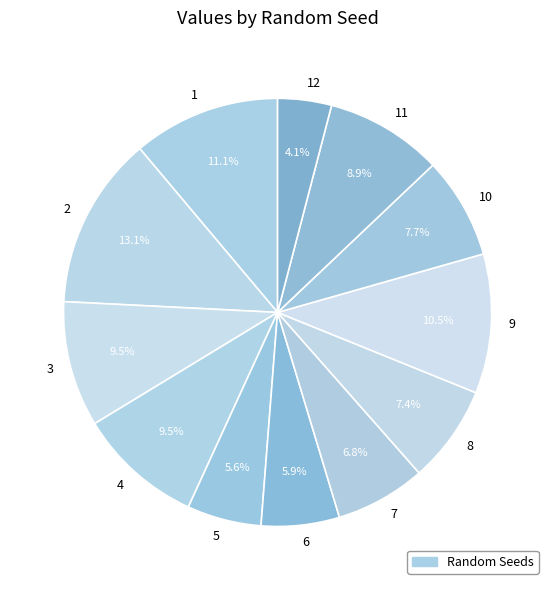

Is the sum of 2 and 4 greater than half?

No